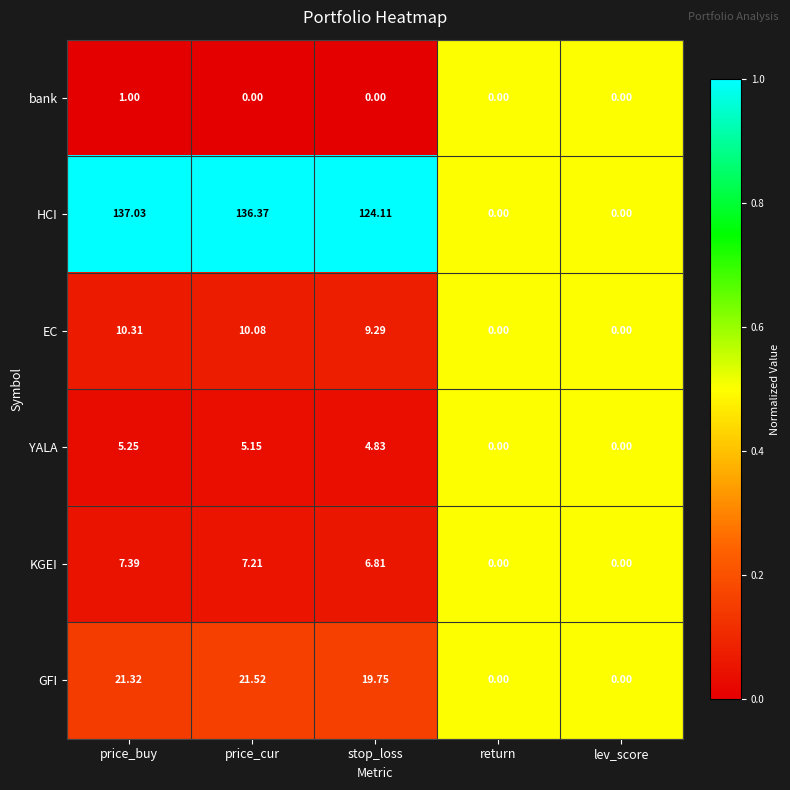

Which series changed the most between price_buy and lev_score?

HCI